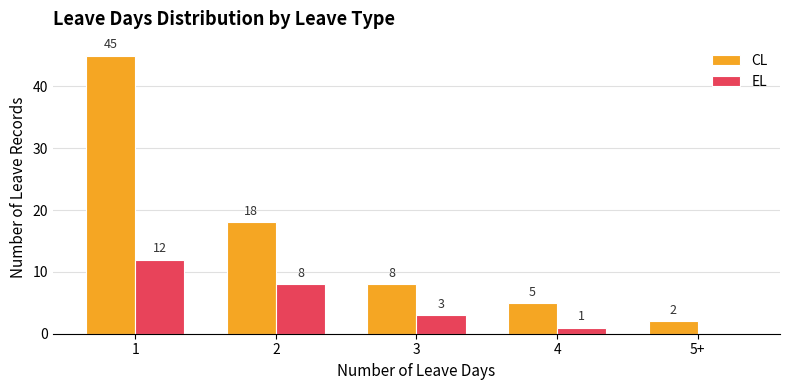

Is it true that CL equals 7 at 2?

False